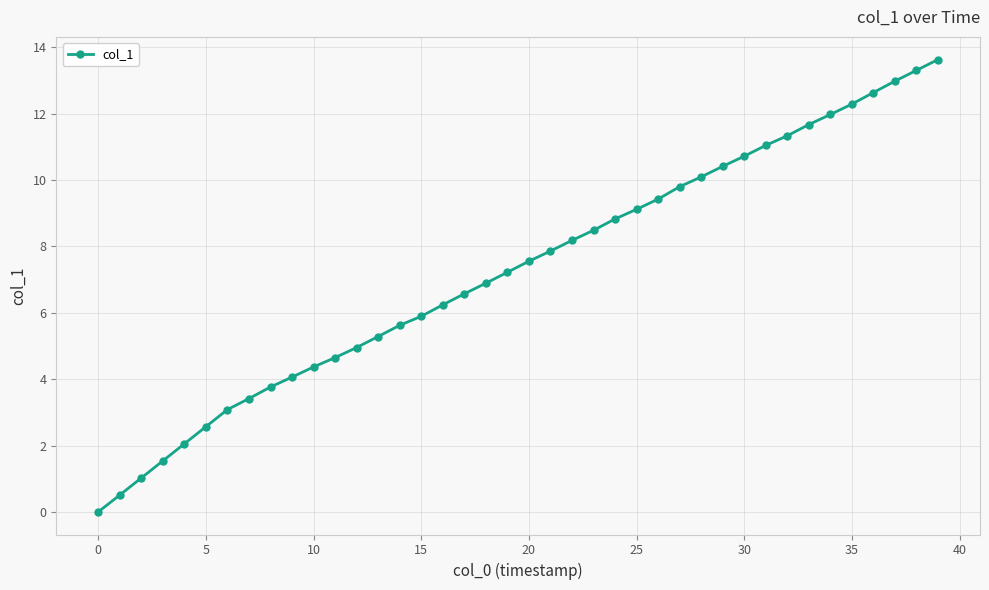

What is the maximum value shown in the chart?

13.6